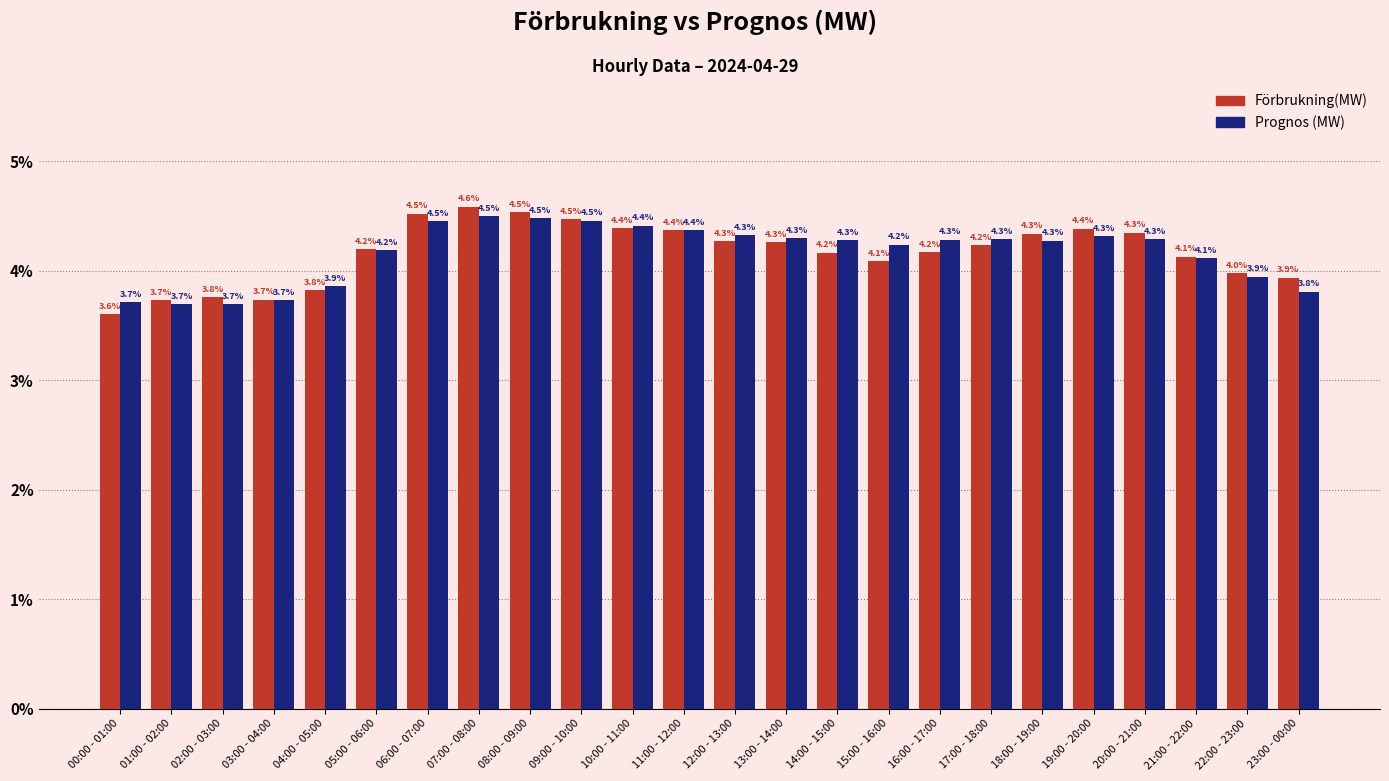

What position from the right is 21:00 - 22:00?

3